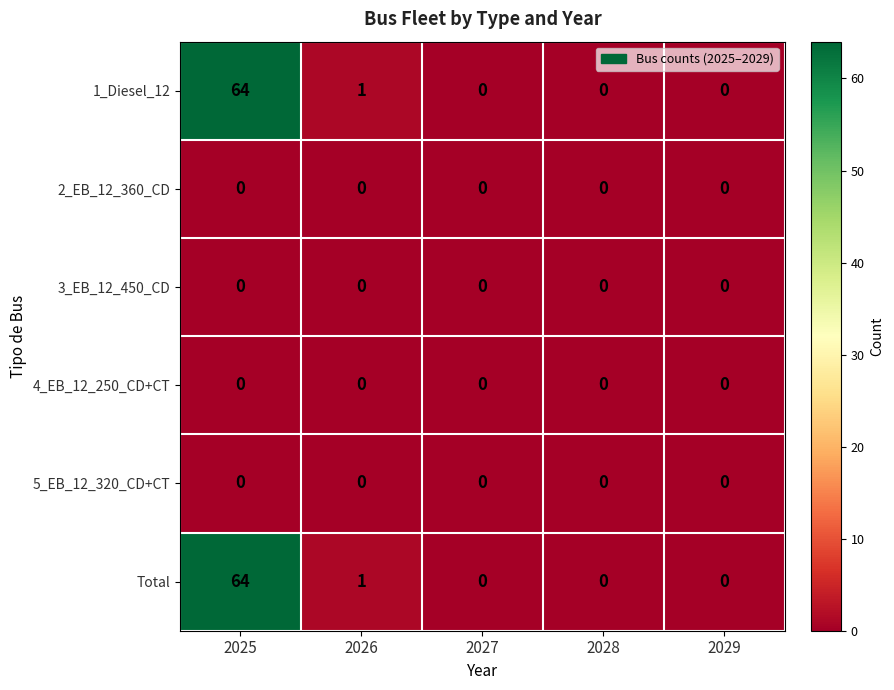

What is the sum of all 1_Diesel_12 values?

65